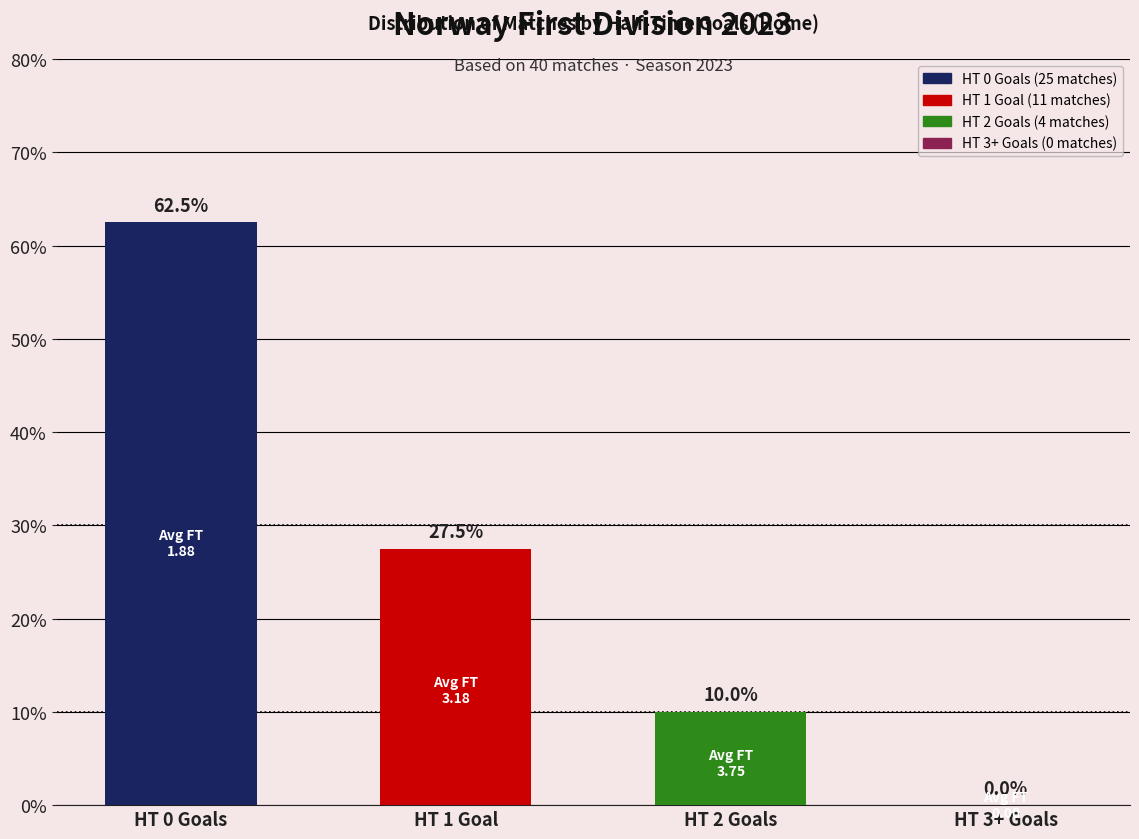

The value at HT 1 Goal is 27.5. True or false?

True